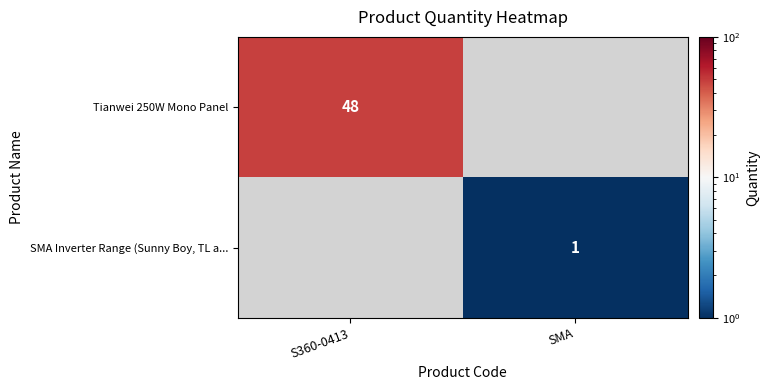

Is it true that SMA Inverter Range (Sunny Boy, TL a... equals 2 at SMA?

False